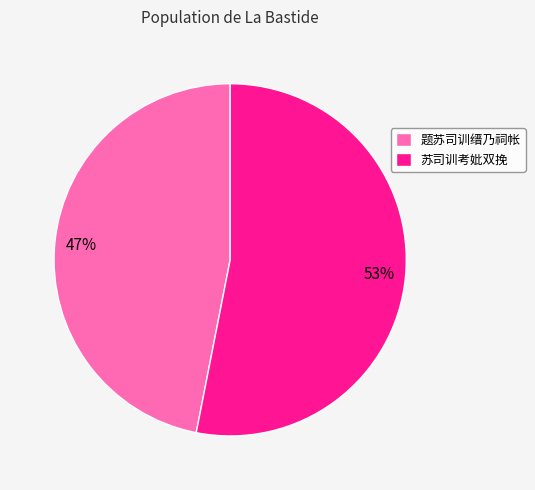

True or false: 题苏司训缙乃祠帐 accounts for 47% of the total.

True